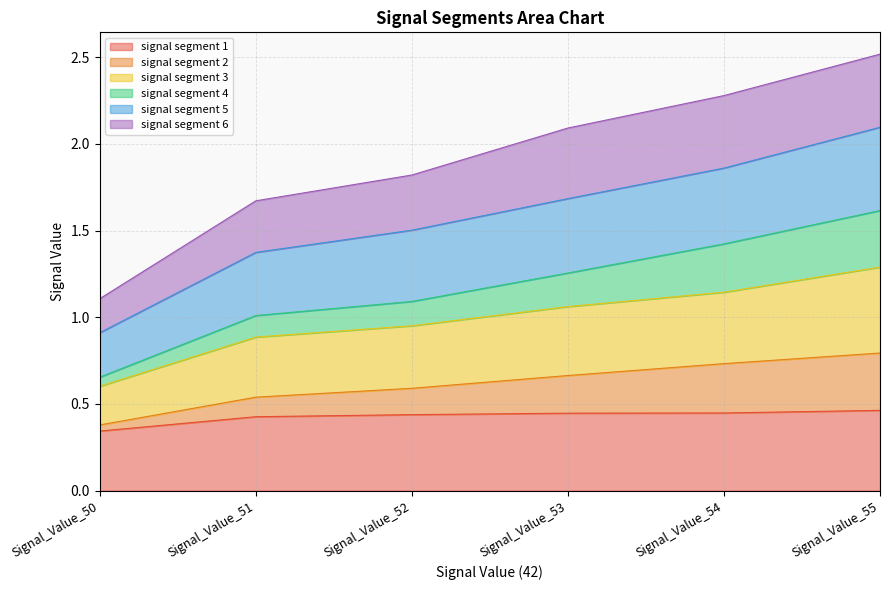

At which label is signal segment 1 closest to 0?

Signal_Value_50